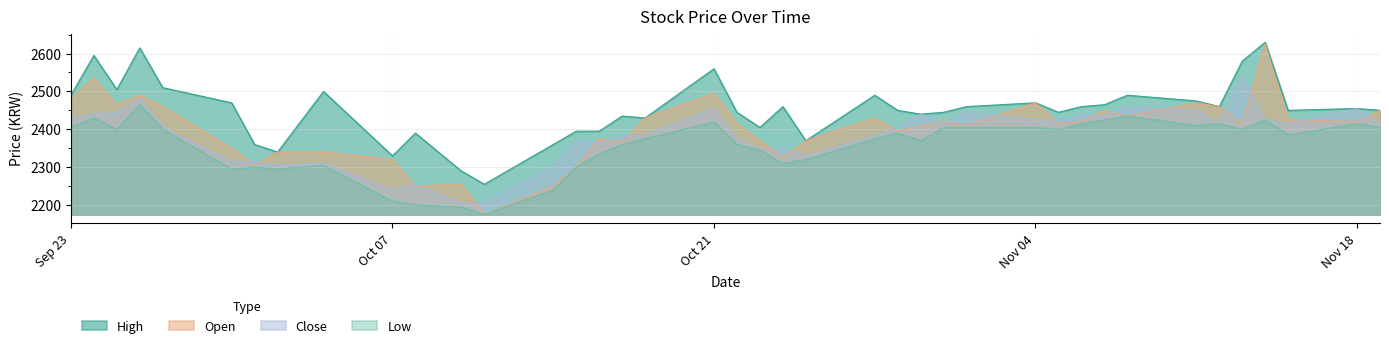

Which series has the widest spread of values?

Open